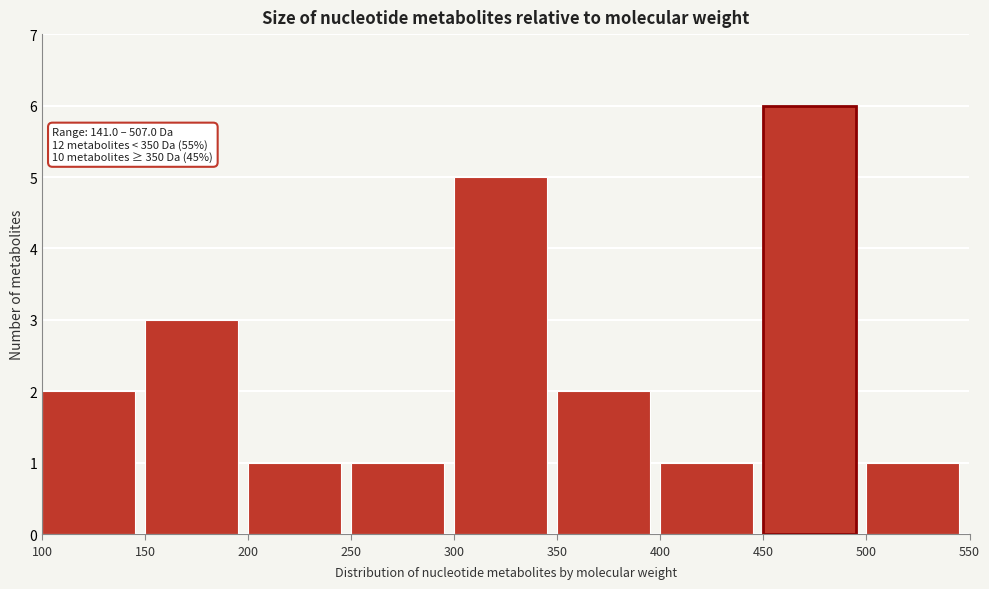

Which range on the x-axis has the tallest bar?

450 to 500